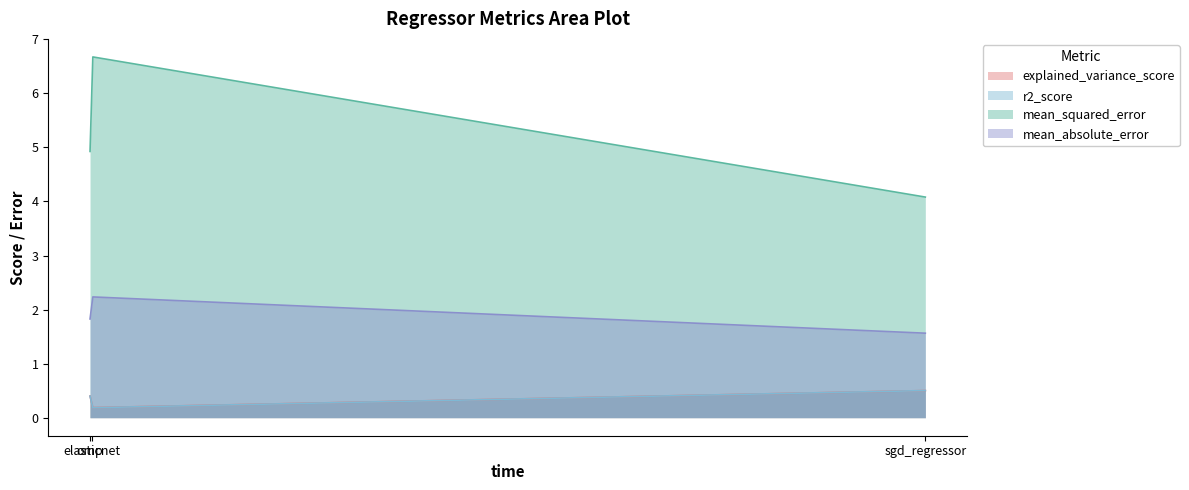

True or false: mean_squared_error and r2_score cross at least once.

False